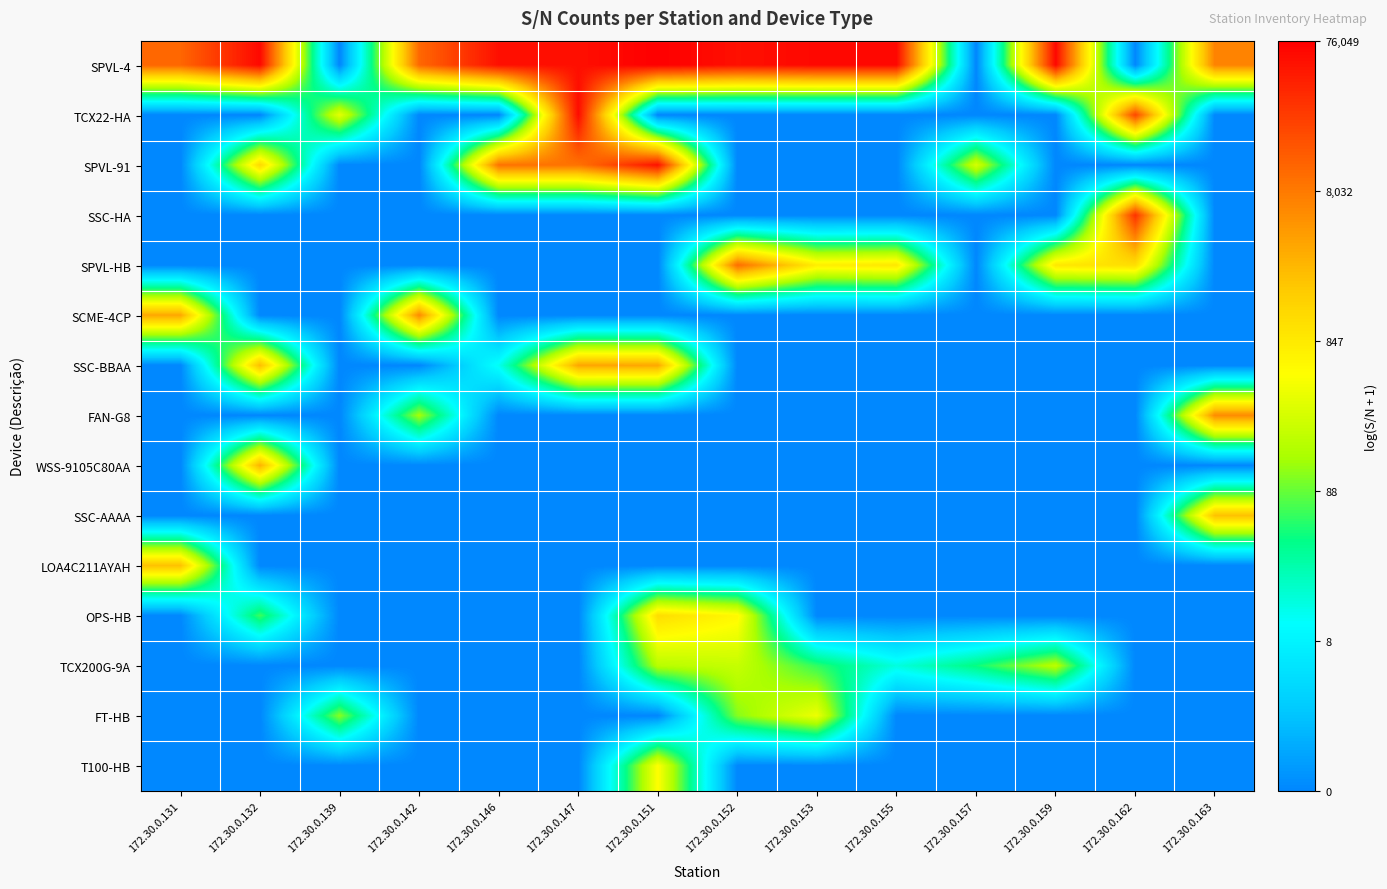

Reading left to right, extract all data points from this chart.

row_0: 9.3	11.1	0.0	9.3	10.9	10.9	11.2	10.9	11.1	11.1	0.0	11.1	0.0	8.8
row_1: 0.0	0.0	5.9	0.0	0.0	11.0	0.0	0.0	0.0	0.0	0.0	0.0	9.9	0.0
row_2: 0.0	7.2	0.0	0.0	9.1	9.1	10.9	0.0	0.0	0.0	5.7	0.0	0.0	0.0
row_3: 0.0	0.0	0.0	0.0	0.0	0.0	0.0	0.0	0.0	0.0	0.0	0.0	10.3	0.0
row_4: 0.0	0.0	0.0	0.0	0.0	0.0	0.0	9.2	6.6	6.8	0.0	6.8	7.0	0.0
row_5: 8.2	0.0	0.0	8.7	0.0	0.0	0.0	0.0	0.0	0.0	0.0	0.0	0.0	0.0
row_6: 0.0	7.8	0.0	0.0	2.6	8.2	8.1	0.0	0.0	0.0	0.0	0.0	0.0	0.0
row_7: 0.0	0.0	0.0	5.0	0.0	0.0	0.0	0.0	0.0	0.0	0.0	0.0	0.0	8.7
row_8: 0.0	8.0	0.0	0.0	0.0	0.0	0.0	0.0	0.0	0.0	0.0	0.0	0.0	0.0
row_9: 0.0	0.0	0.0	0.0	0.0	0.0	0.0	0.0	0.0	0.0	0.0	0.0	0.0	7.7
row_10: 7.7	0.0	0.0	0.0	0.0	0.0	0.0	0.0	0.0	0.0	0.0	0.0	0.0	0.0
row_11: 0.0	4.2	0.0	0.0	0.0	0.0	7.1	6.4	0.0	0.0	0.0	0.0	0.0	0.0
row_12: 0.0	0.0	0.0	0.0	0.0	0.0	5.2	5.4	4.1	2.8	3.8	5.2	0.0	0.0
row_13: 0.0	0.0	4.7	0.0	0.0	0.0	0.0	4.7	6.0	0.0	0.0	0.0	0.0	0.0
row_14: 0.0	0.0	0.0	0.0	0.0	0.0	6.3	0.0	0.0	0.0	0.0	0.0	0.0	0.0